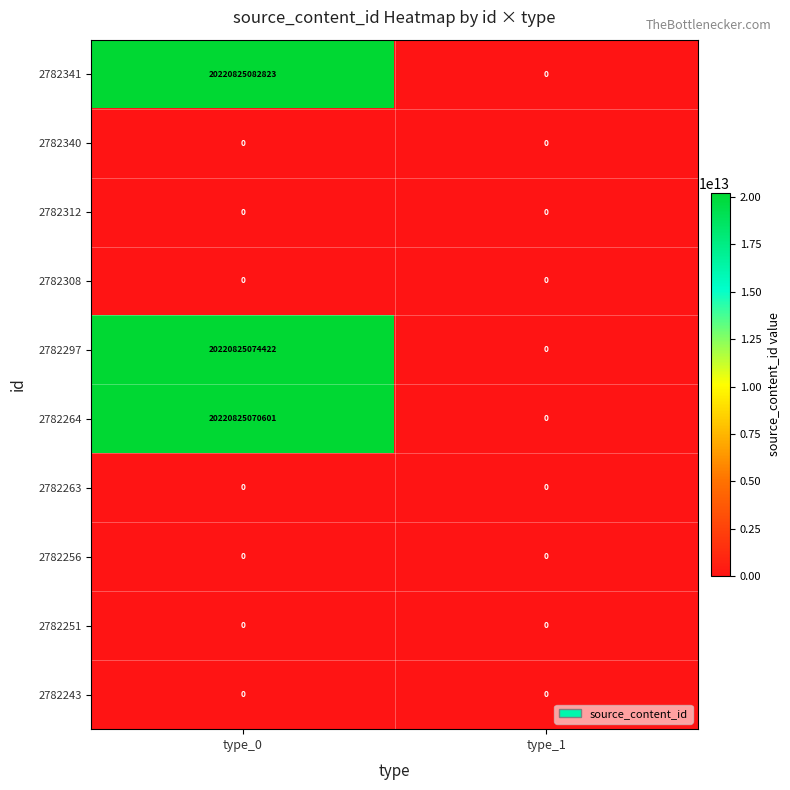

At how many categories does at least one series exceed 18728458795978?

1